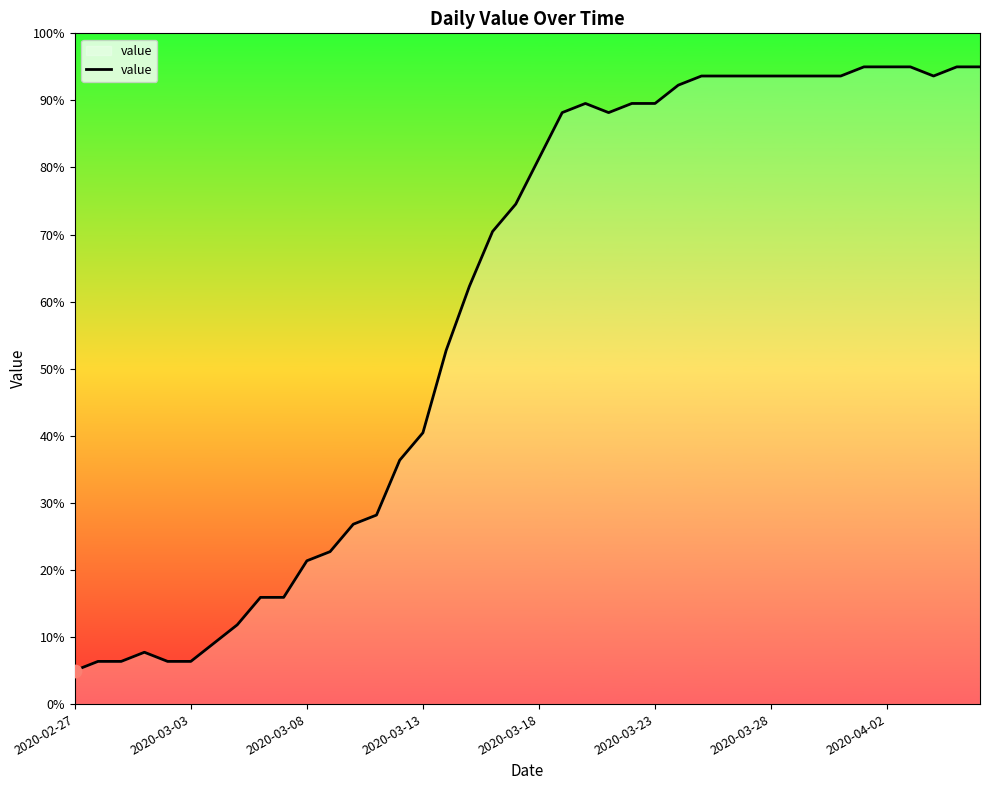

What is the difference between the maximum and minimum values?

90.0